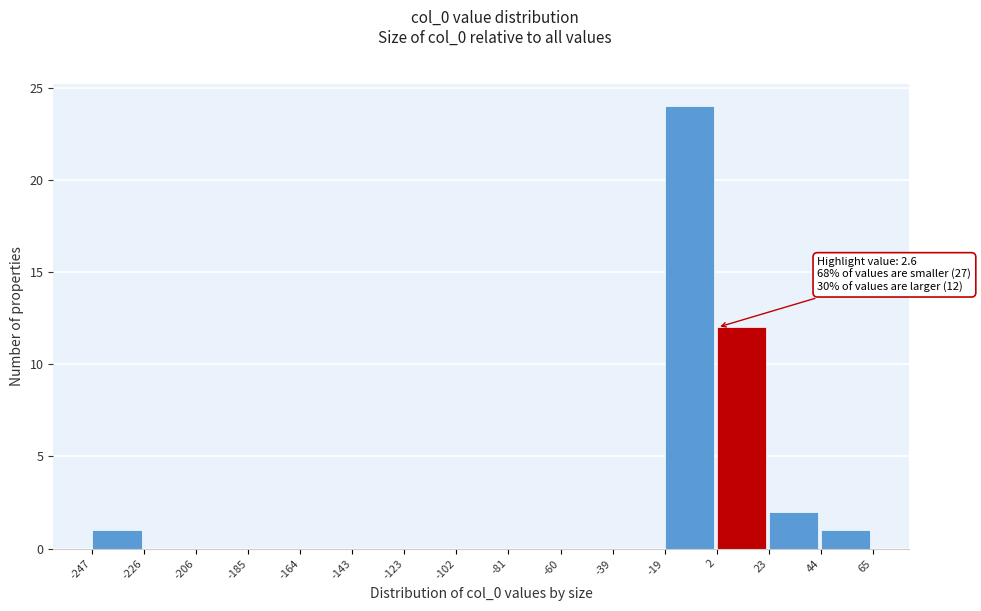

Which range on the x-axis has the tallest bar?

-19 to 2